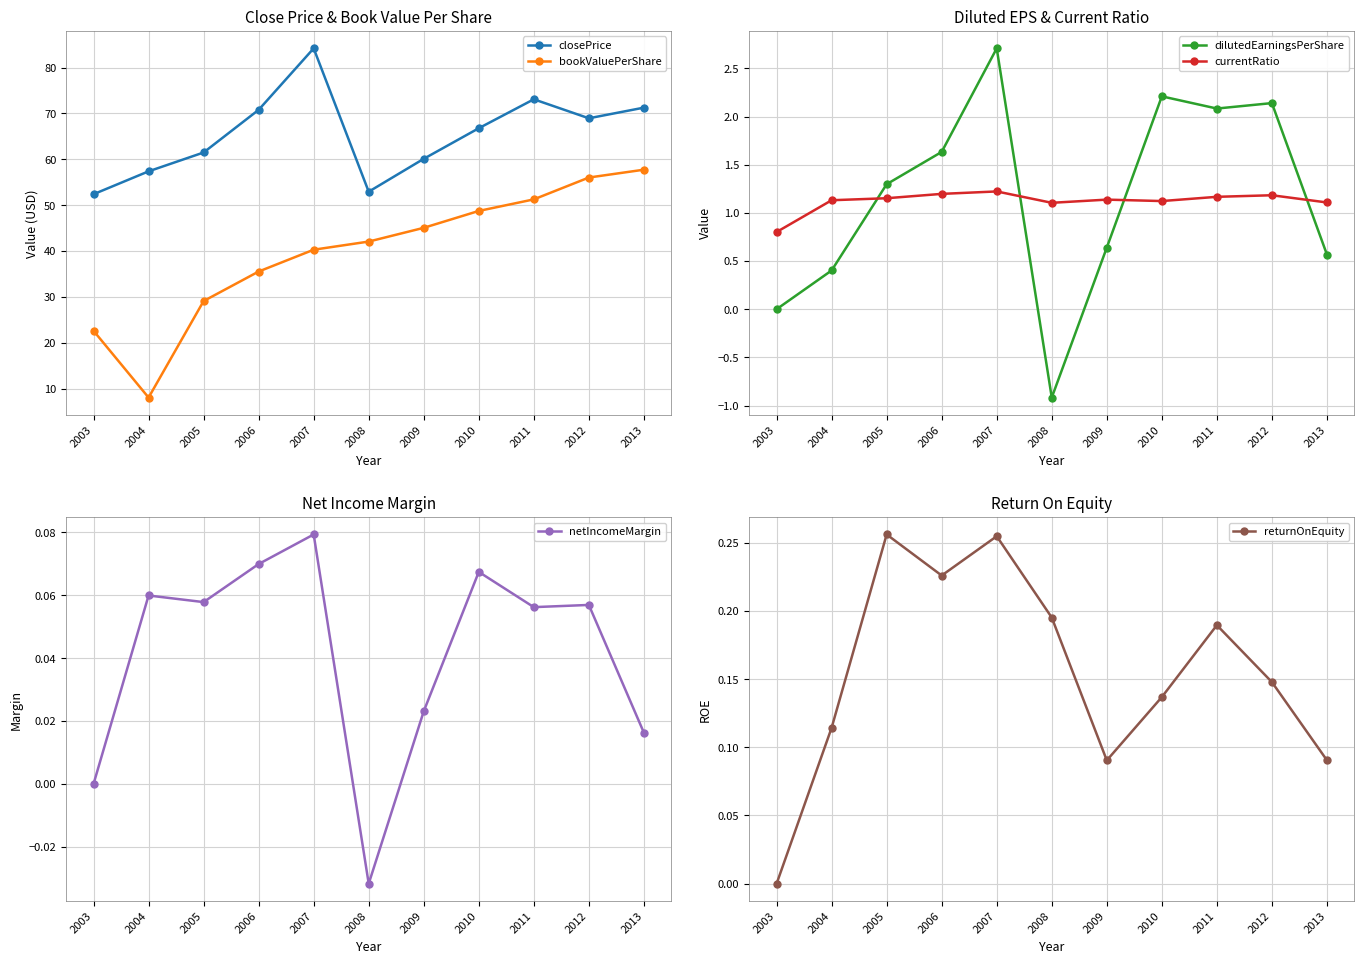

True or false: currentRatio has a value of 1.2 at 2011.

True